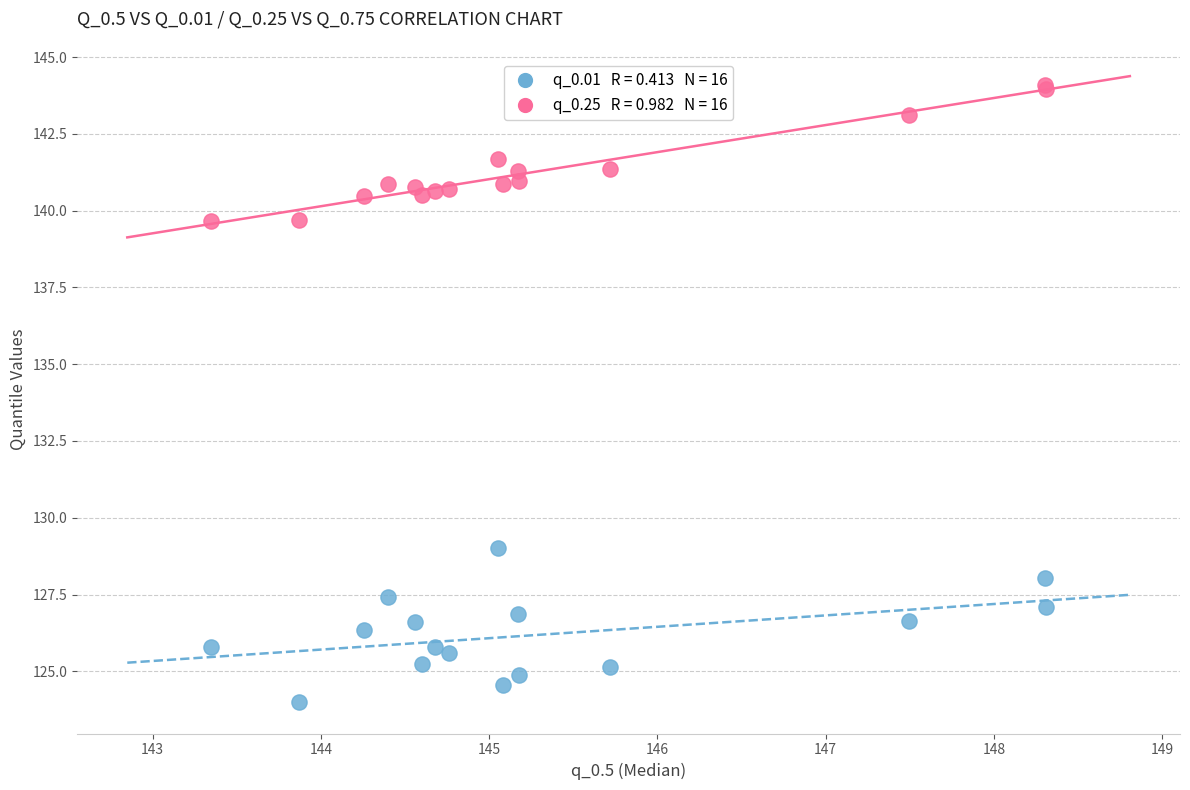

Across all series, what Y value is closest to 134?

129.0